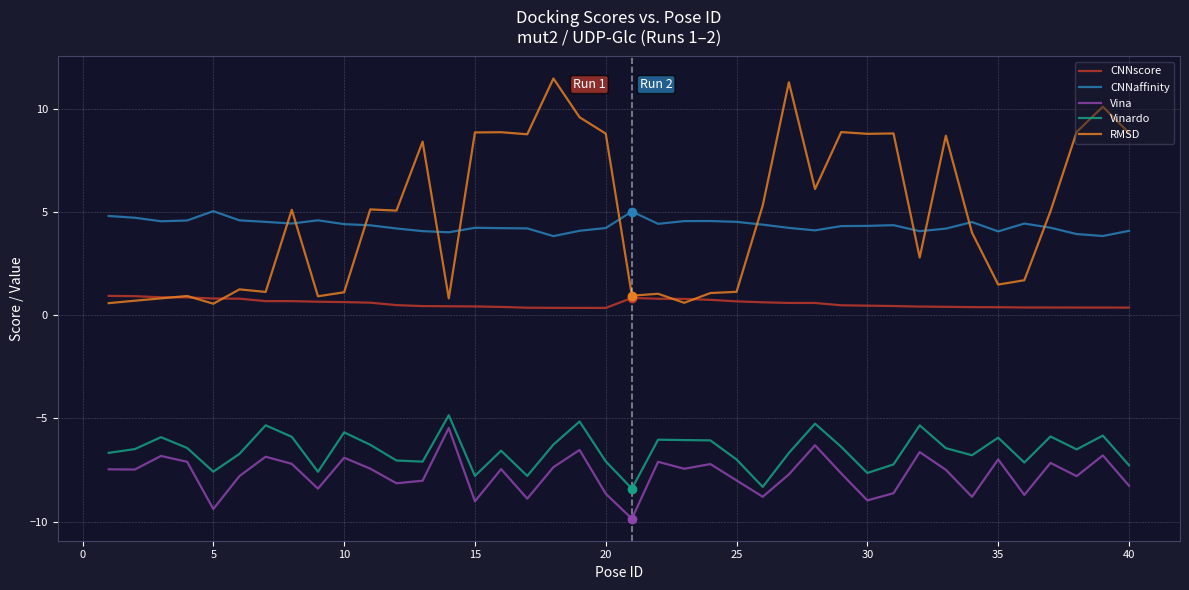

What is the smallest value displayed?

-9.9